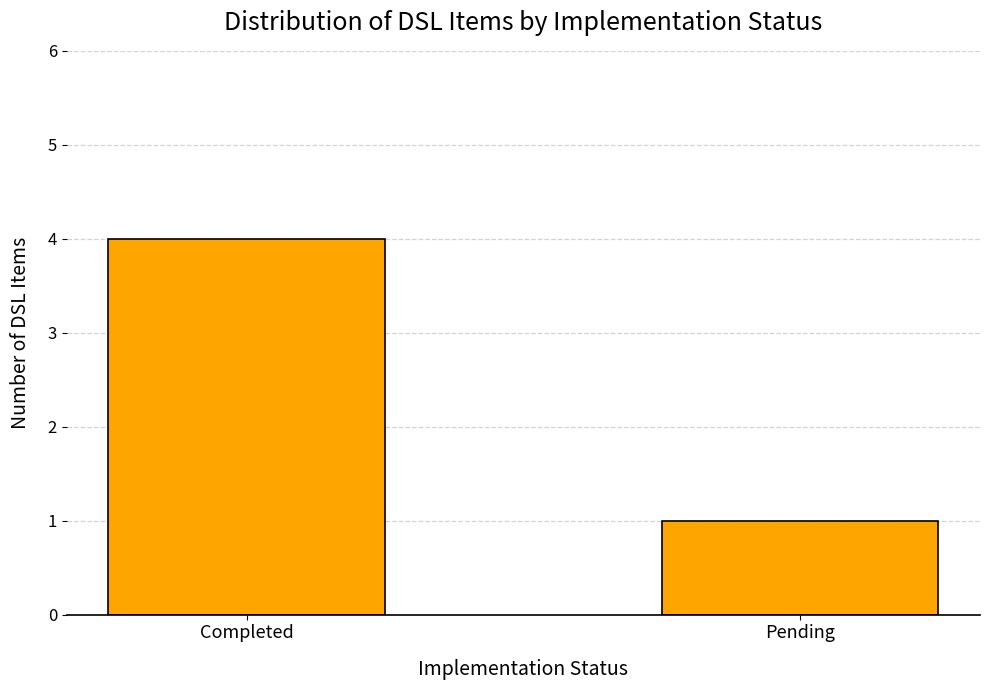

List the labels in order of value, largest first.

Completed, Pending